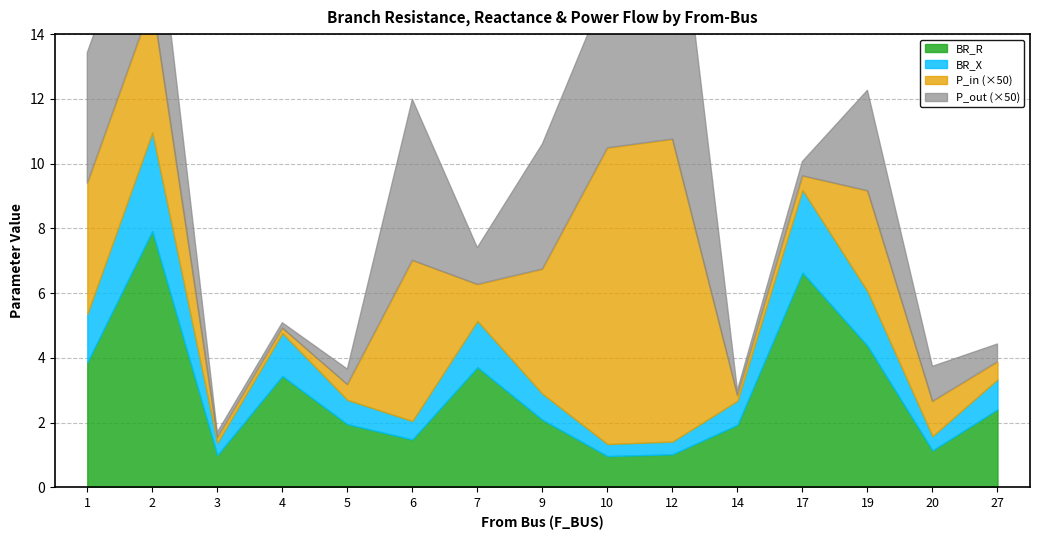

What is the sum of all P_in values?

0.9